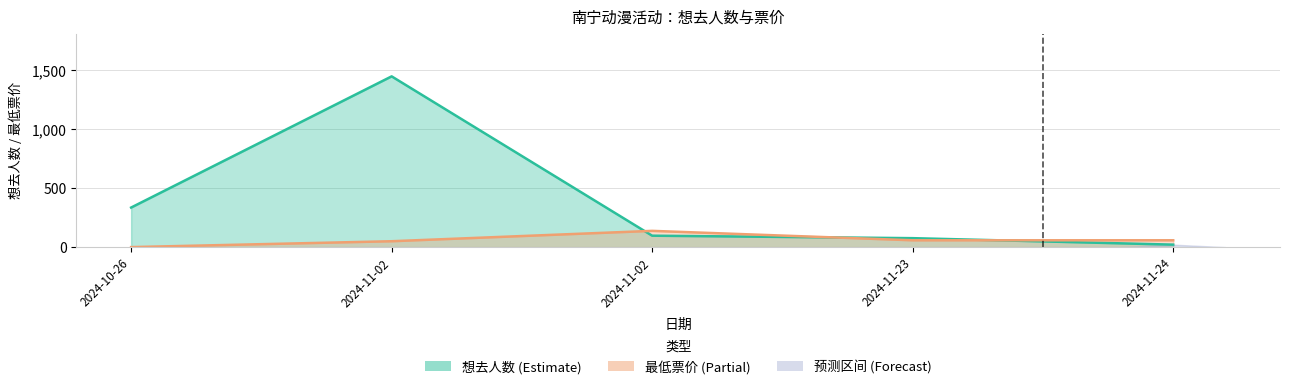

What is the highest value of the 想去人数 series?

1450